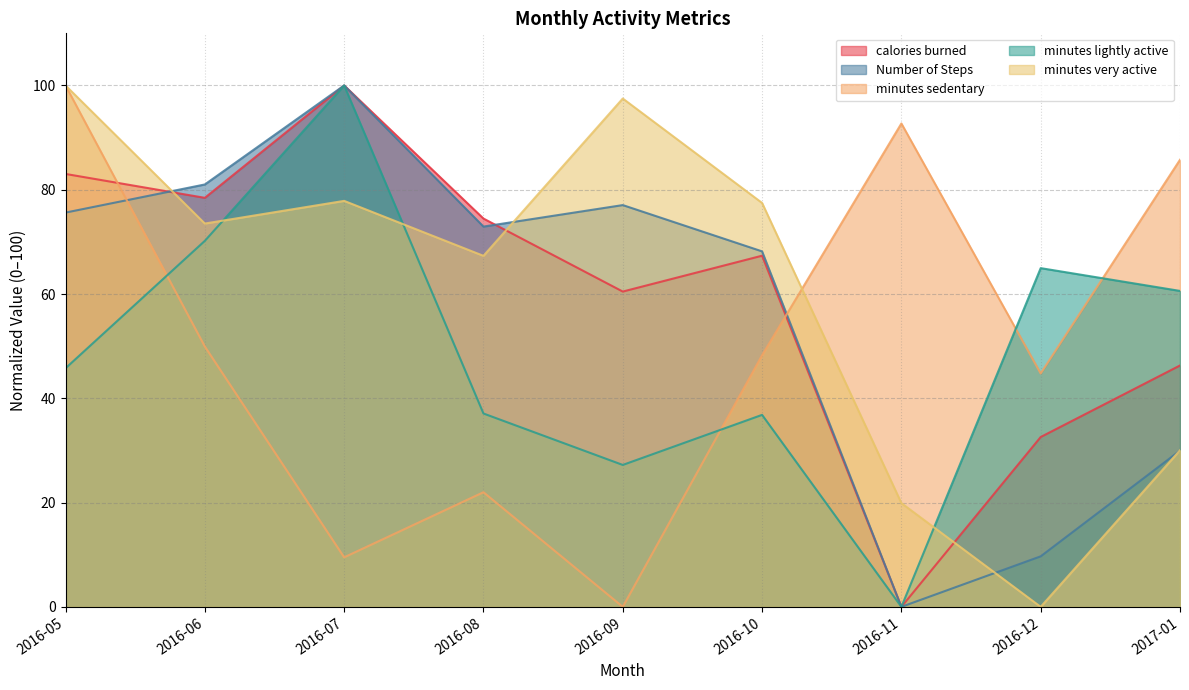

Which category has the lowest value in the minutes sedentary series?

2016-09